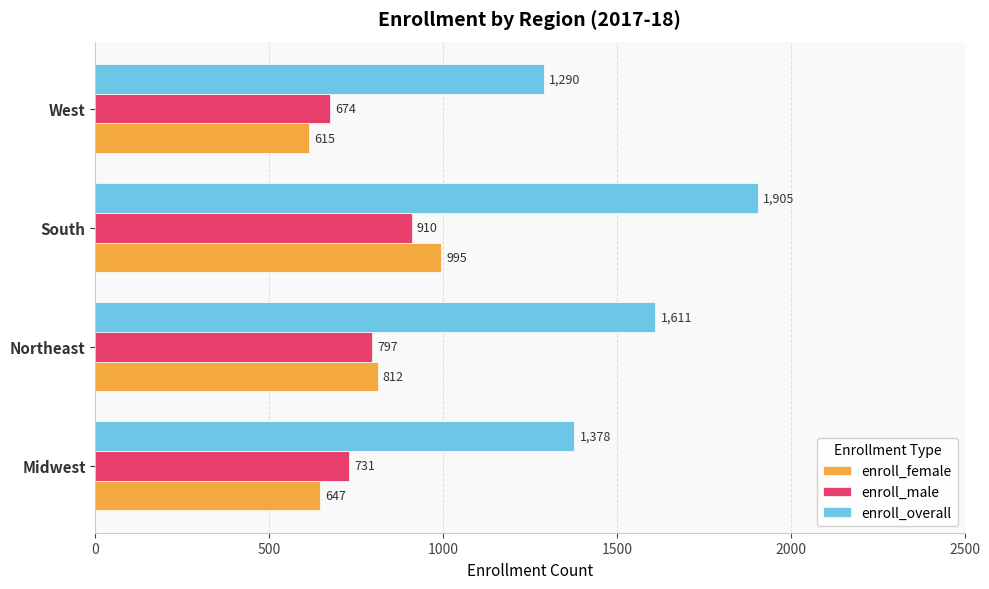

At which category does the chart reach its minimum across all series?

West